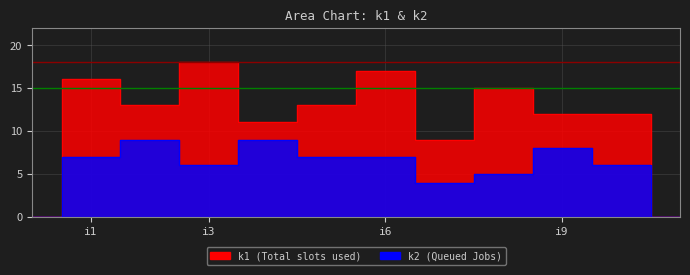

Which has a higher value, i1 or i4?

i1